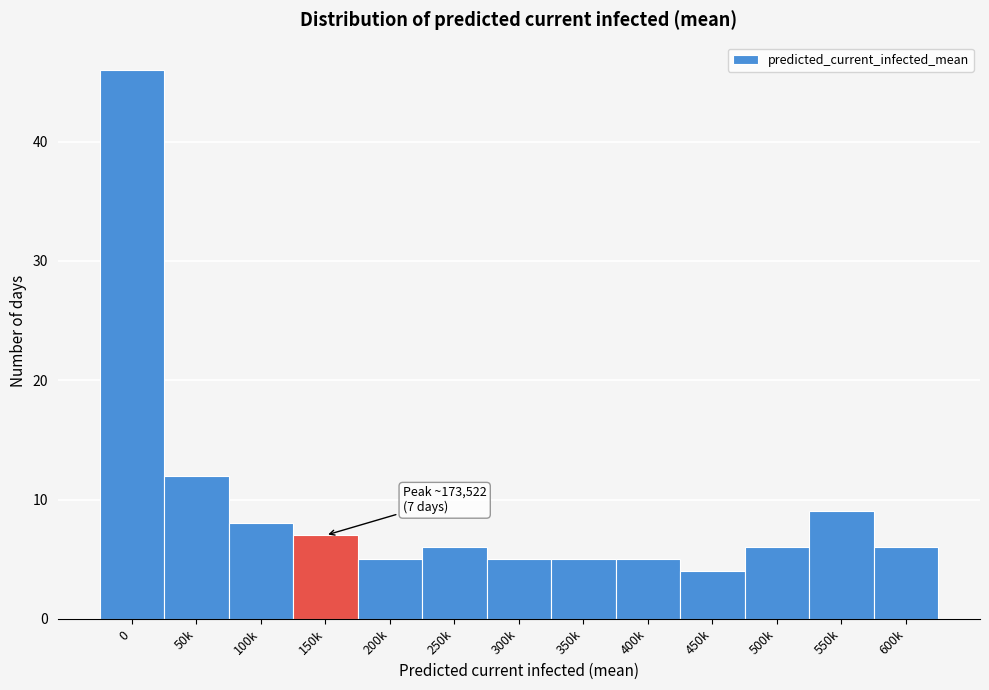

Reading left to right, transcribe all the data shown in this chart.

46	12	8	7	5	6	5	5	5	4	6	9	6